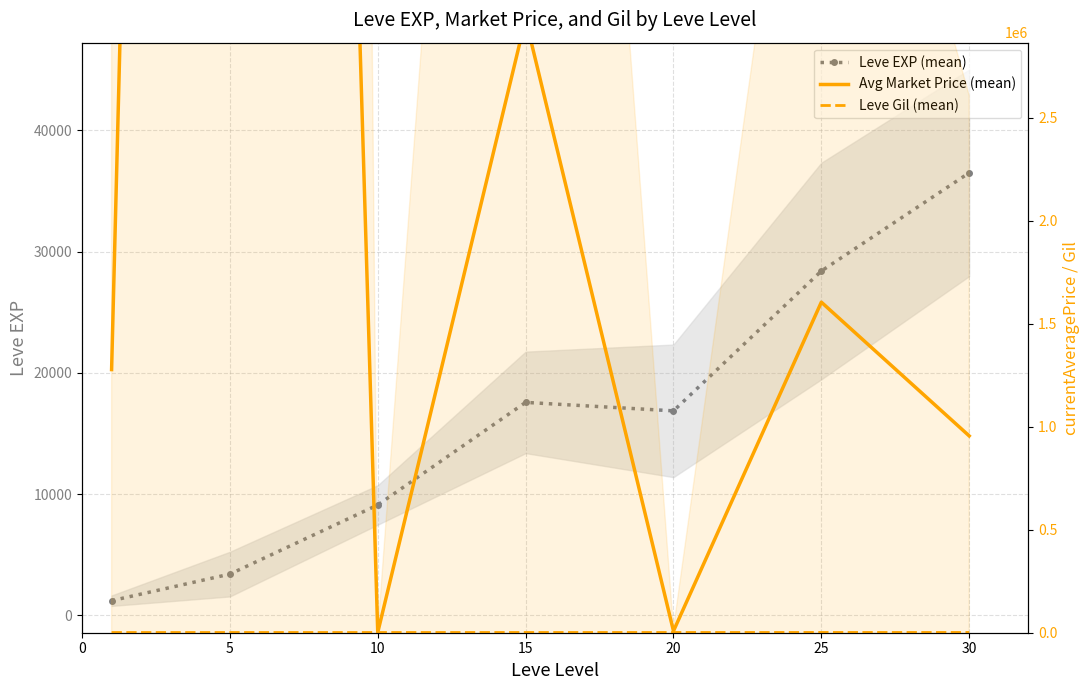

At which label does Leve Gil (mean) first exceed 241?

15